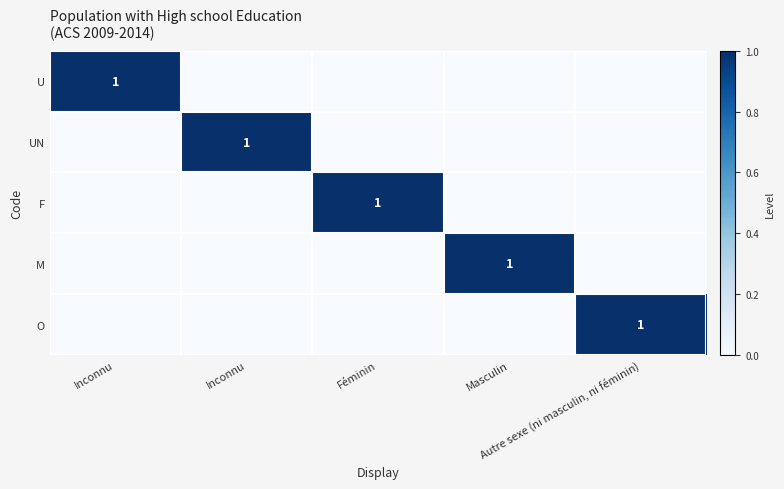

The U series shows 1 at Féminin. True or false?

False